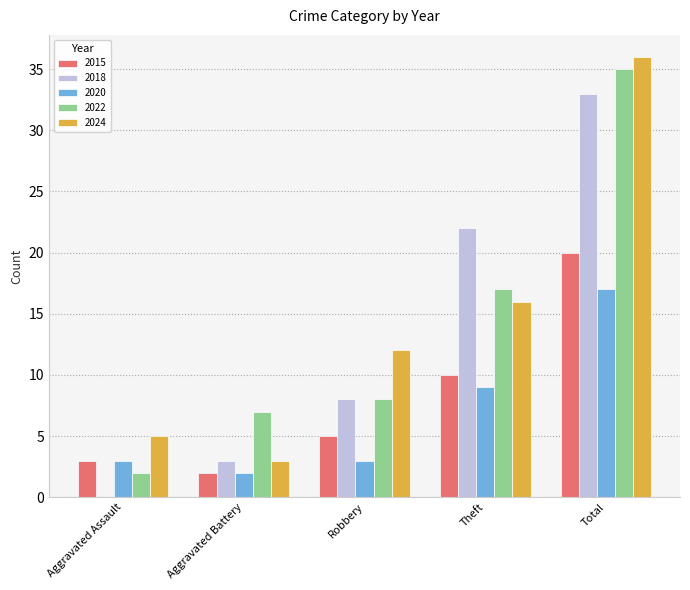

What is the total value across all series at Total?

141